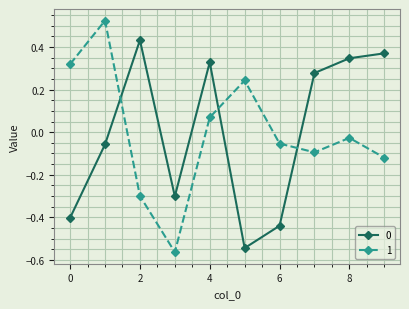

At how many categories does at least one series exceed 0?

8